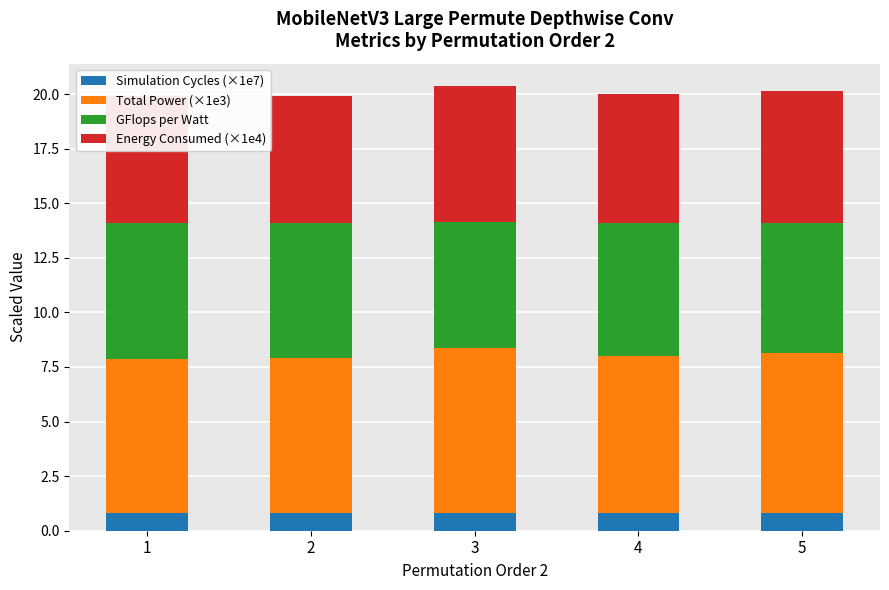

Which series has the largest total across all categories?

Total Power (×1e3)